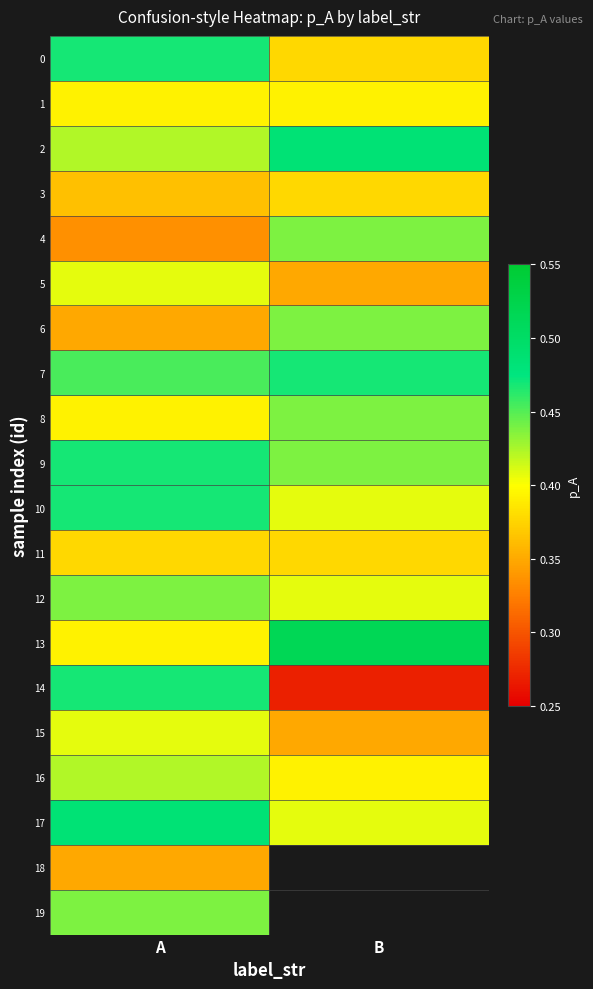

Between A and B, which series saw the biggest shift?

14